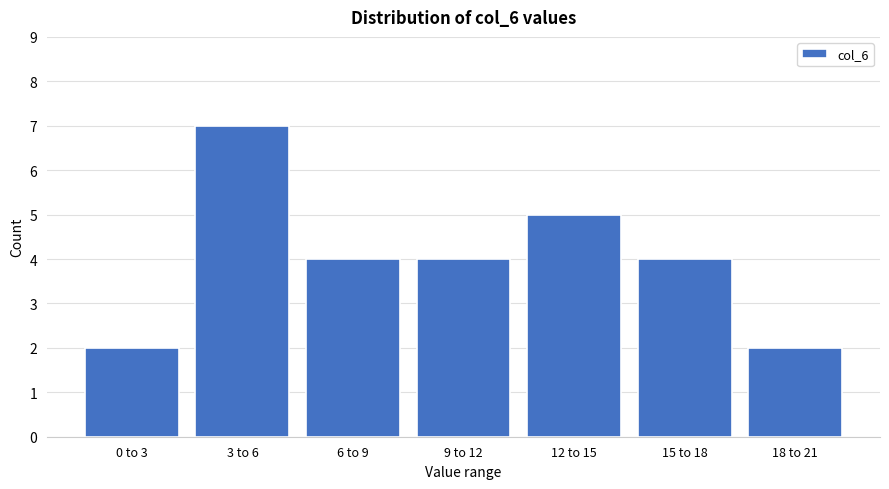

Reading right to left, what are all the values shown in this chart?

18 to 21=2	15 to 18=4	12 to 15=5	9 to 12=4	6 to 9=4	3 to 6=7	0 to 3=2